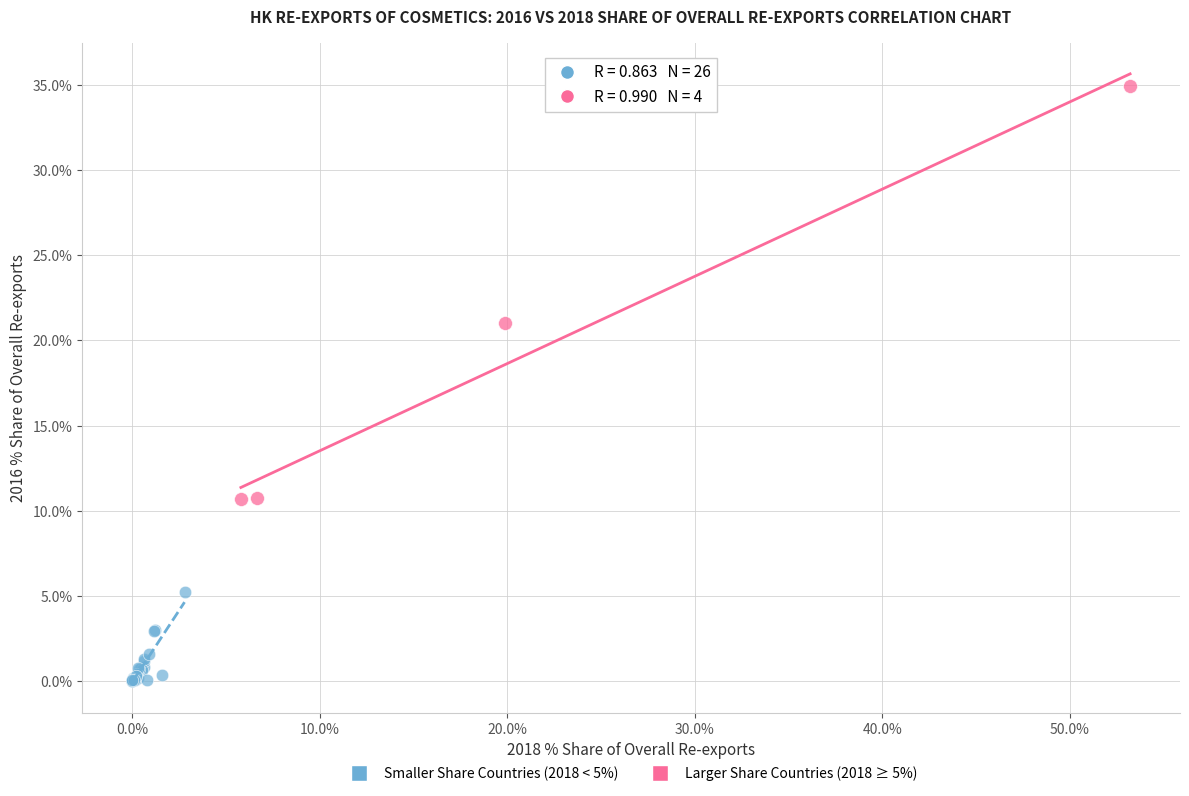

Which series has the largest Y range (max minus min)?

Larger Share Countries (2018 ≥ 5%)